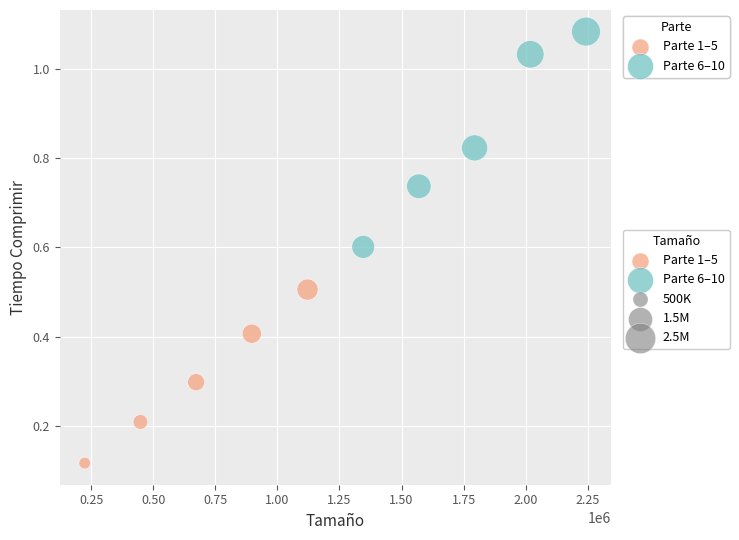

Which series has the largest Y range (max minus min)?

Parte 6–10